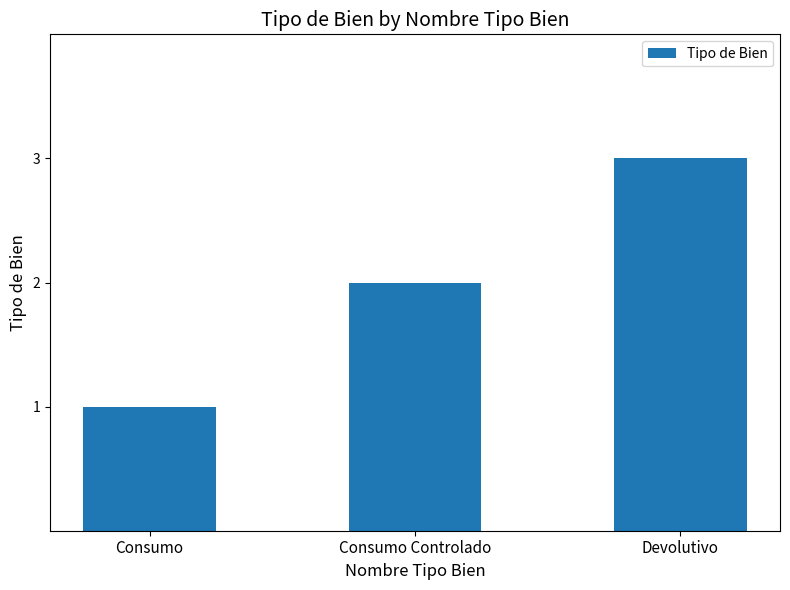

At which category does the chart reach its peak across all series?

Devolutivo